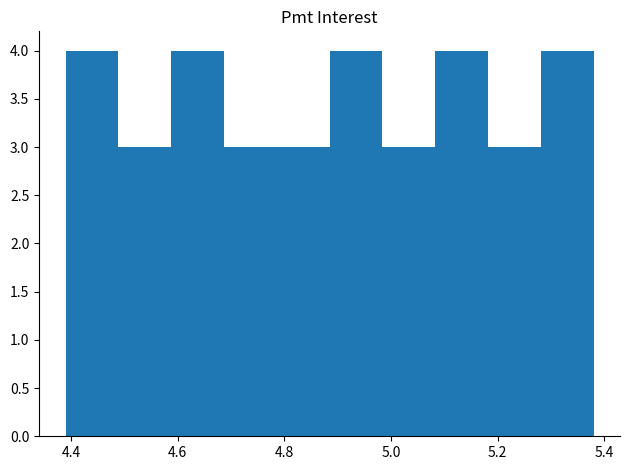

Reading left to right, transcribe this chart: for each bar, give the range it covers on the x-axis and its height. Neither the bar edges nor the heights are printed on the chart, so give them approximately, as read against the axes.

4.38 to 4.48: 4
4.48 to 4.58: 3
4.58 to 4.68: 4
4.68 to 4.78: 3
4.78 to 4.88: 3
4.88 to 4.98: 4
4.98 to 5.08: 3
5.08 to 5.18: 4
5.18 to 5.28: 3
5.28 to 5.38: 4